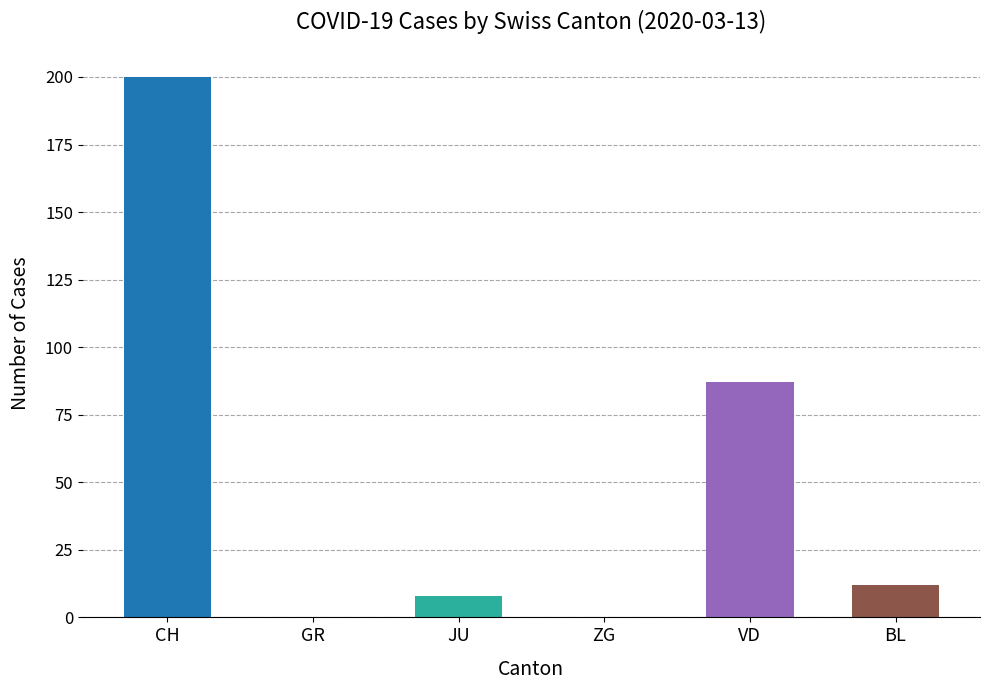

Count the number of data series in this chart.

1